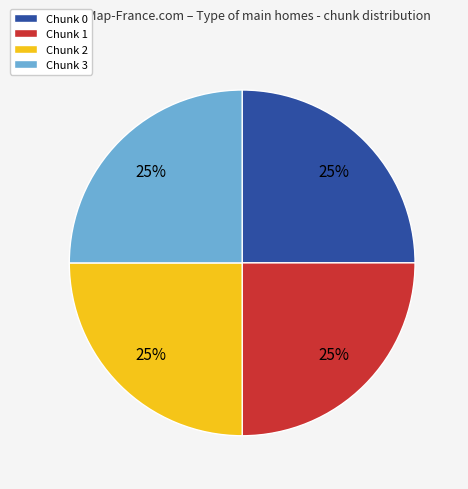

To the nearest percent, what is the combined percentage of Chunk 0 and Chunk 3?

50%